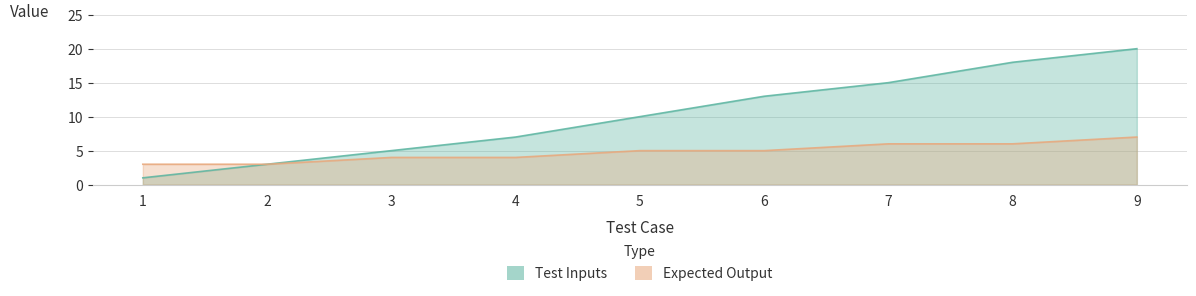

Where is Test Inputs nearest to the value 10?

5